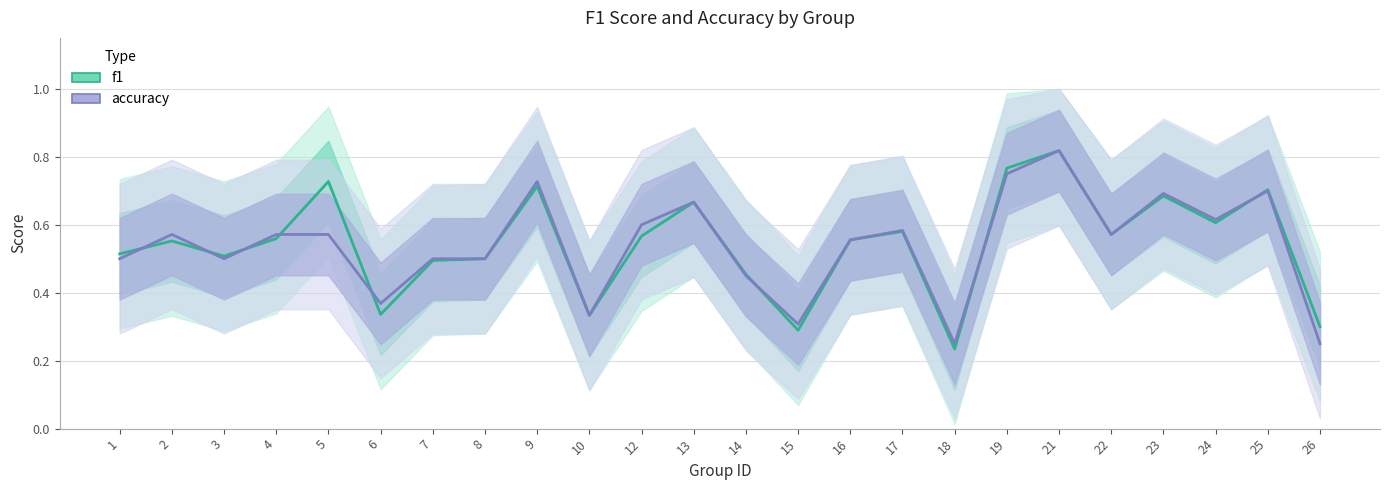

After their last crossing, which series has the higher values: f1 or accuracy?

f1